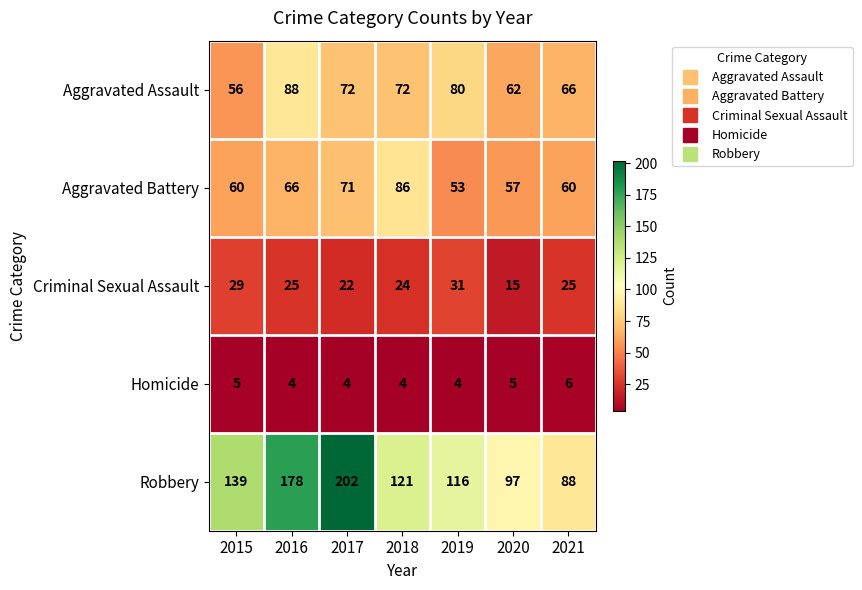

Which category has the highest value in the Criminal Sexual Assault series?

2019